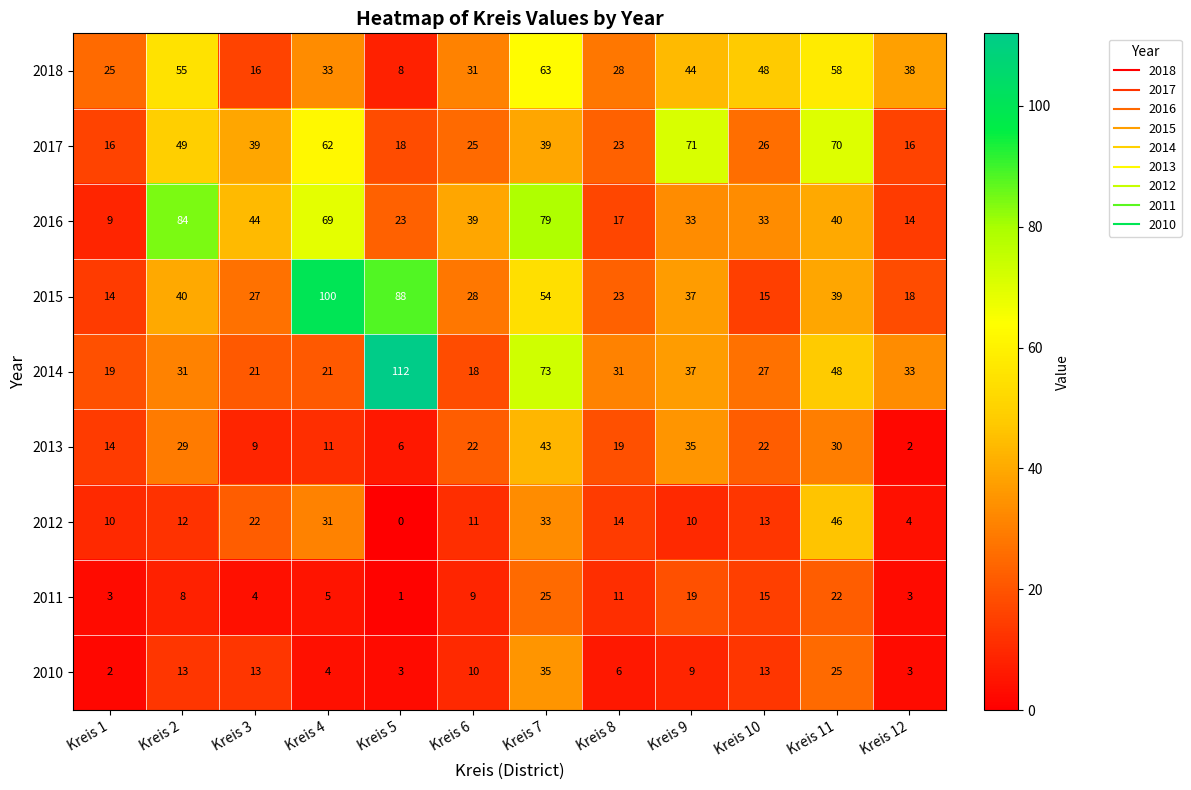

Which series has the widest spread of values?

2014